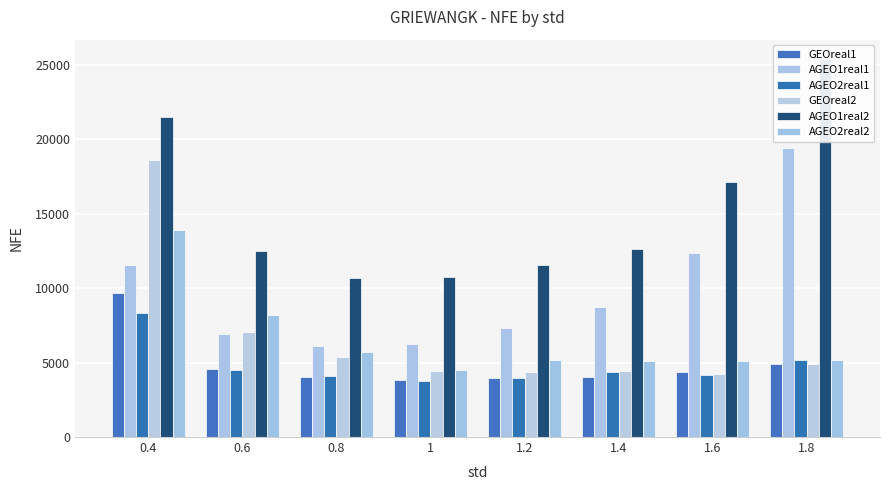

Count the number of data series in this chart.

6